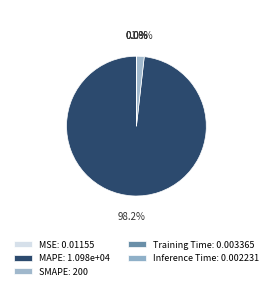

The SMAPE slice represents 2% of the pie. True or false?

True